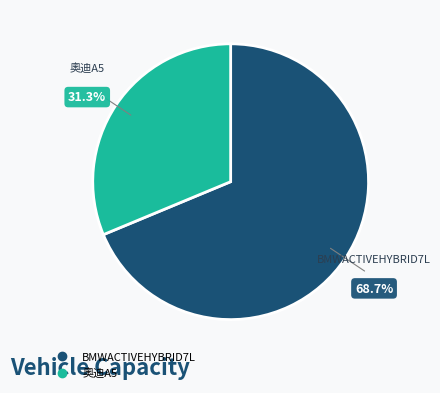

What is the ratio of the value at 奧迪A5 to the value at BMWACTIVEHYBRID7L?

0.5